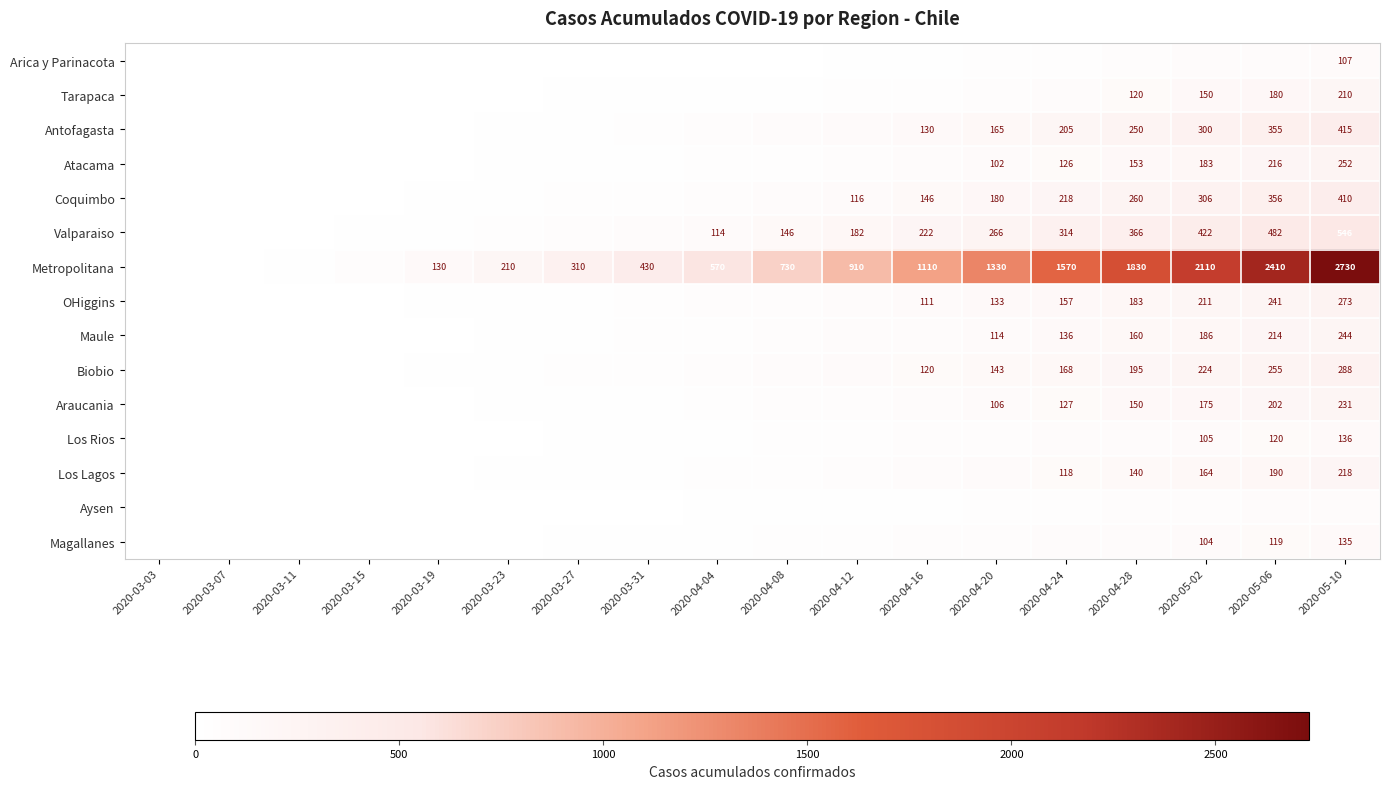

True or false: Coquimbo has a value of 51 at 2020-04-12.

False